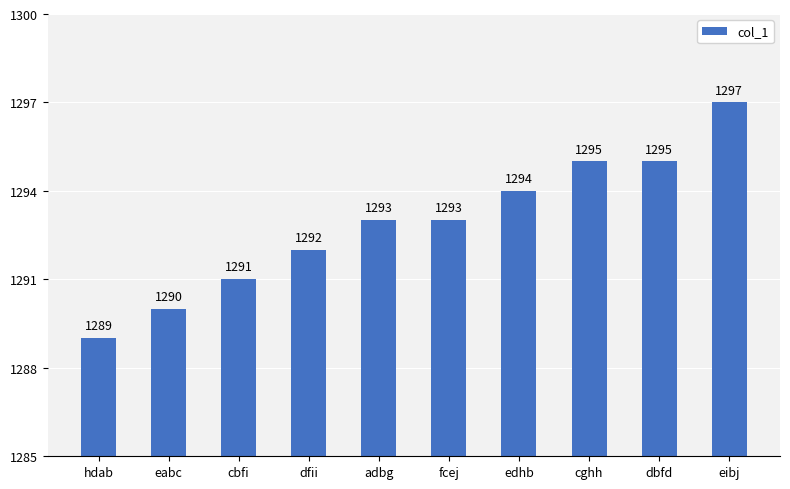

What is the label of the 4th bar from the left?

dfii